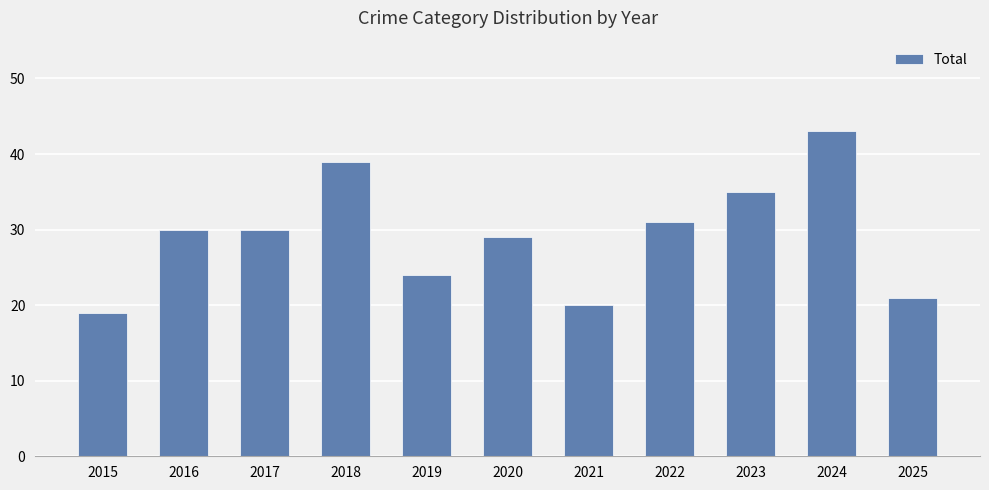

What is the ratio of the value at 2020 to the value at 2015?

1.5